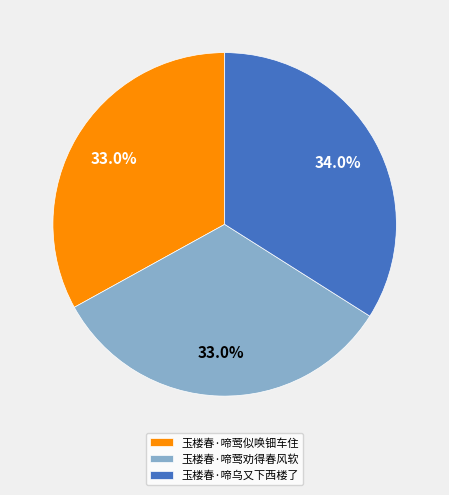

What is the largest slice in the pie chart?

玉楼春·啼乌又下西楼了